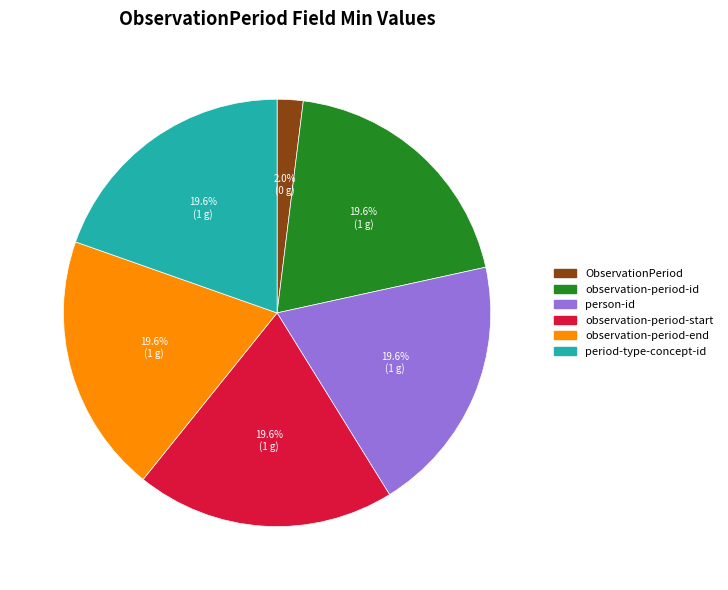

Is there a majority slice in this chart?

No